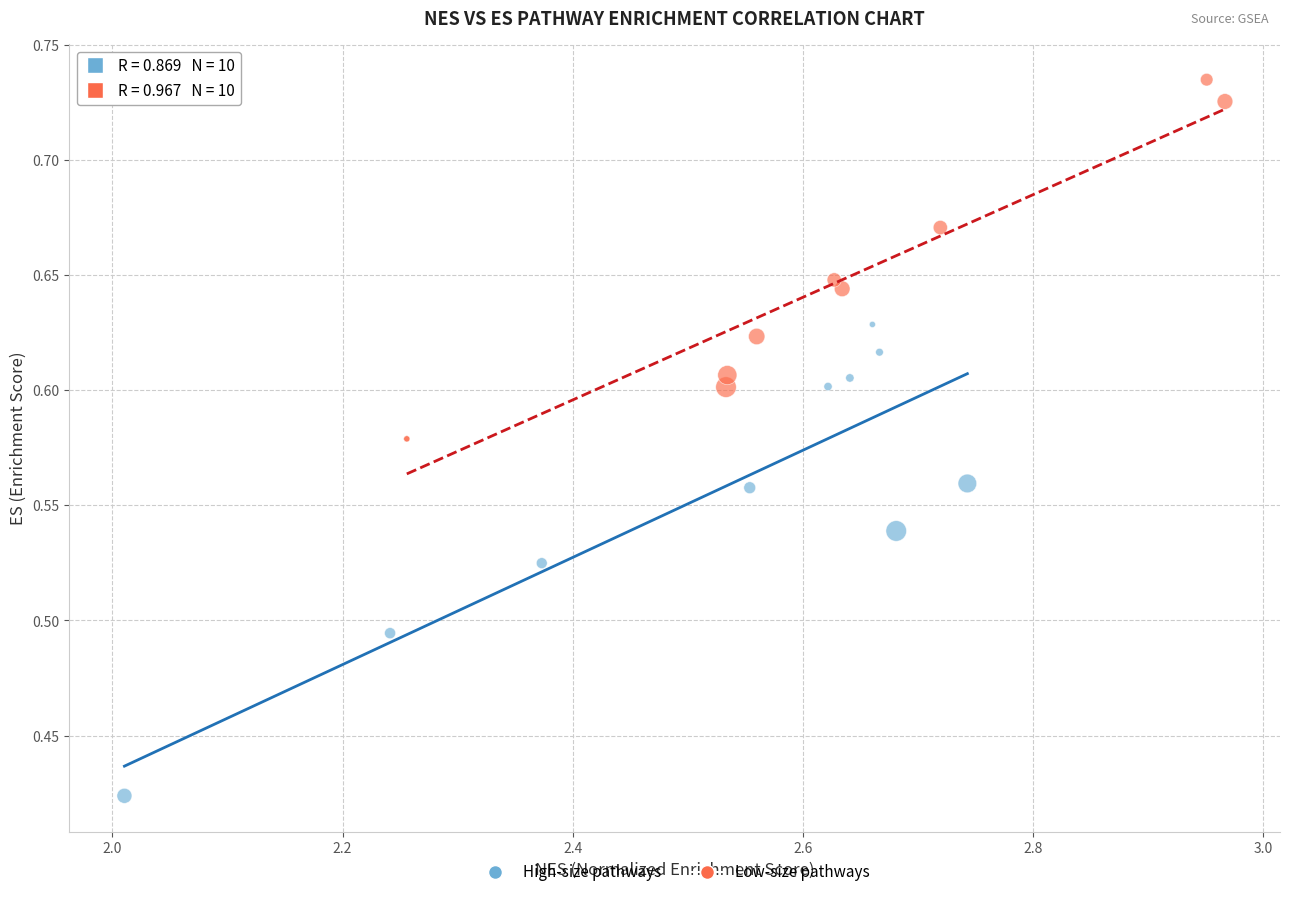

Which series reaches the maximum Y coordinate?

Low-size pathways